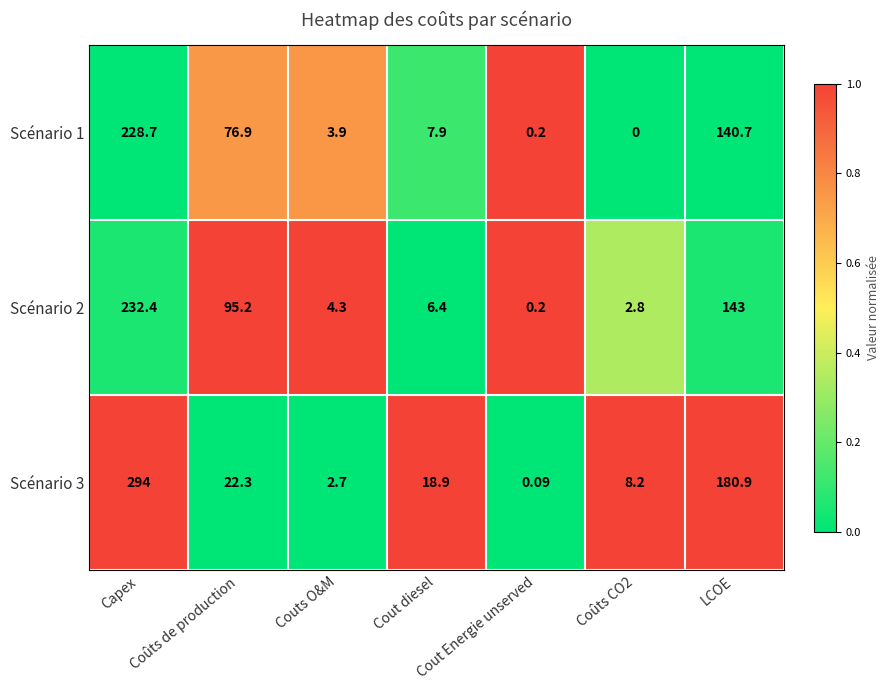

Reading left to right, list all the values displayed in this chart.

Scénario 1: Capex=228.7	Coûts de production=76.9	Couts O&M=3.9	Cout diesel=7.9	Cout Energie unserved=0.2	Coûts CO2=0.0	LCOE=140.7
Scénario 2: Capex=232.4	Coûts de production=95.2	Couts O&M=4.3	Cout diesel=6.4	Cout Energie unserved=0.2	Coûts CO2=2.8	LCOE=143.0
Scénario 3: Capex=294.0	Coûts de production=22.3	Couts O&M=2.7	Cout diesel=18.9	Cout Energie unserved=0.1	Coûts CO2=8.2	LCOE=180.9